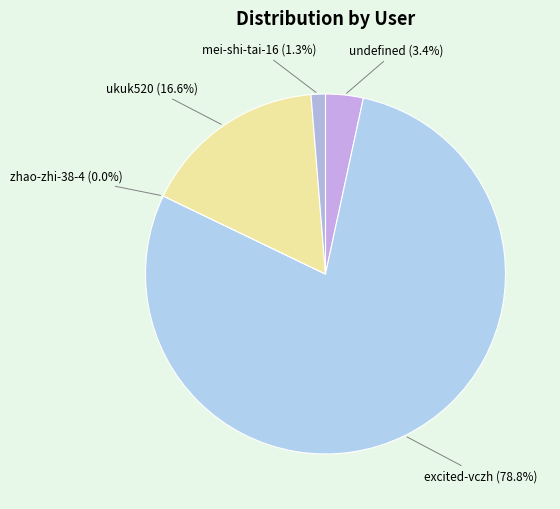

To the nearest percent, what portion does ukuk520 represent?

17%